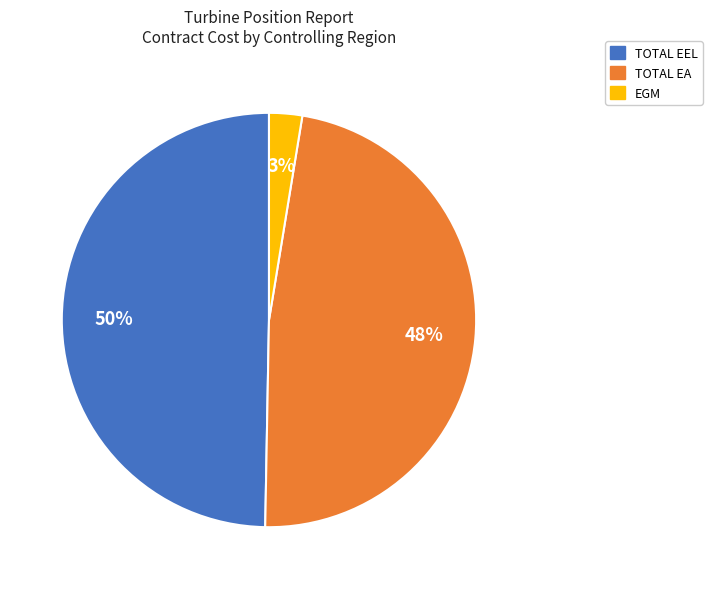

Is there a majority slice in this chart?

No